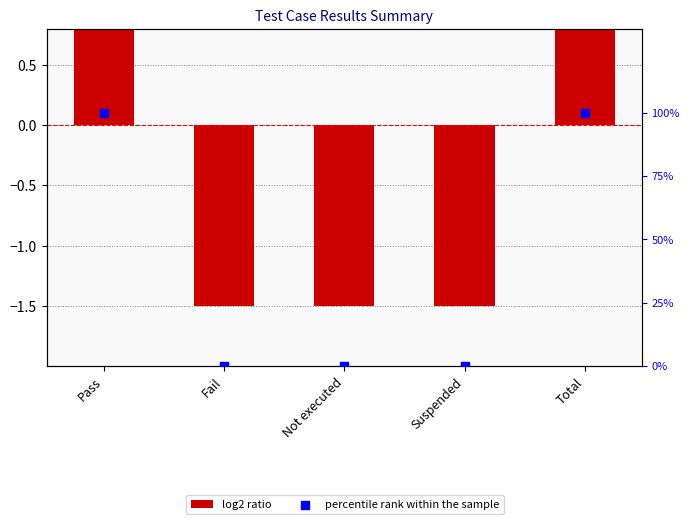

At how many categories does at least one series exceed 80?

2